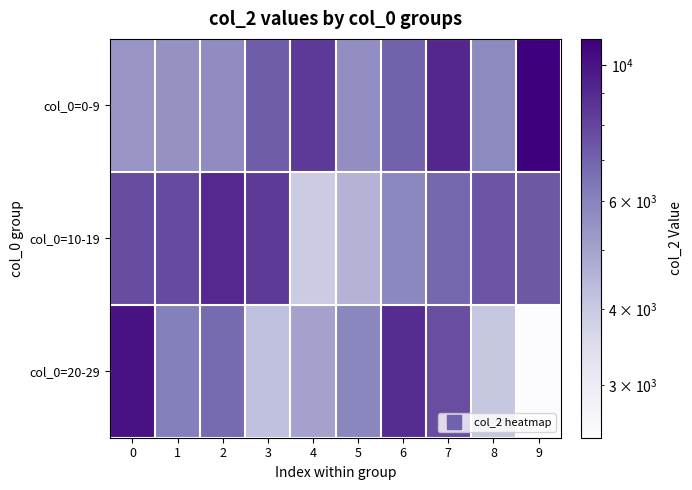

At how many categories does at least one series exceed 8703?

5